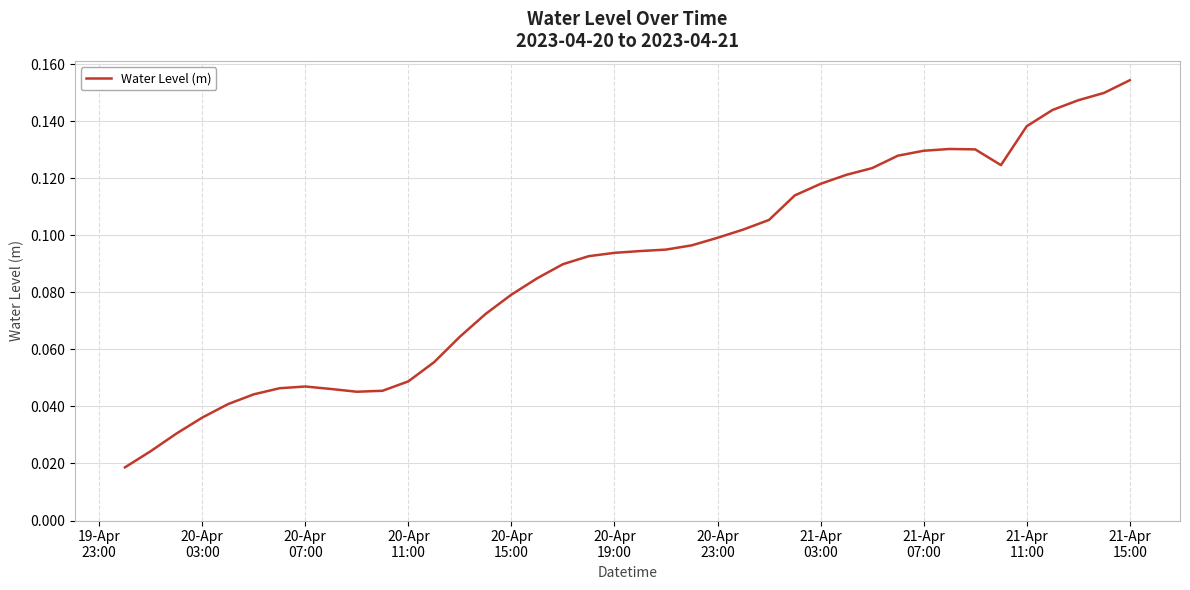

Does the chart have visible grid lines?

Yes